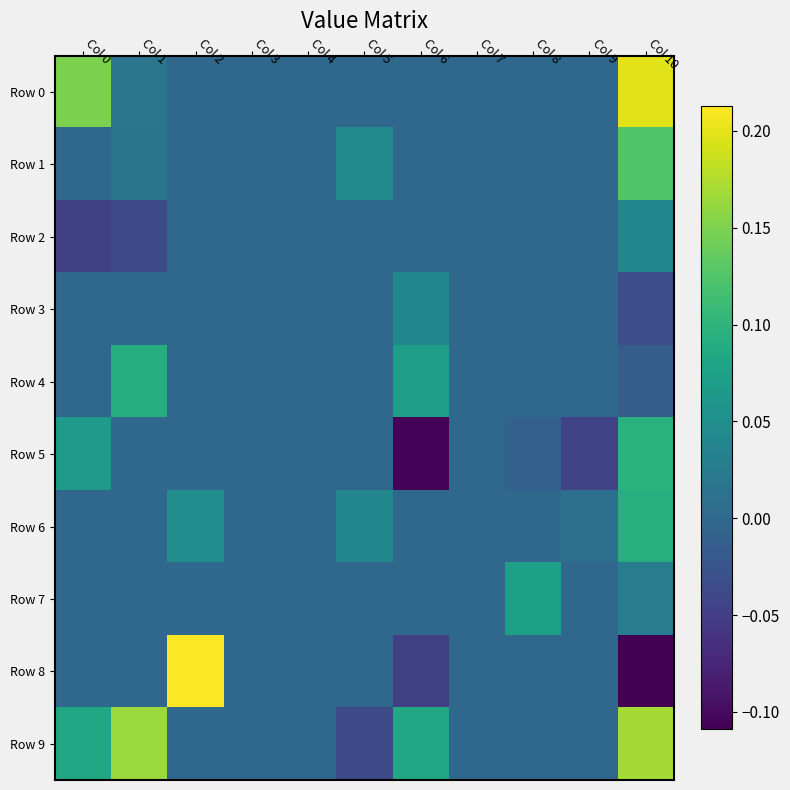

Which category has the highest value across all series?

Col 2